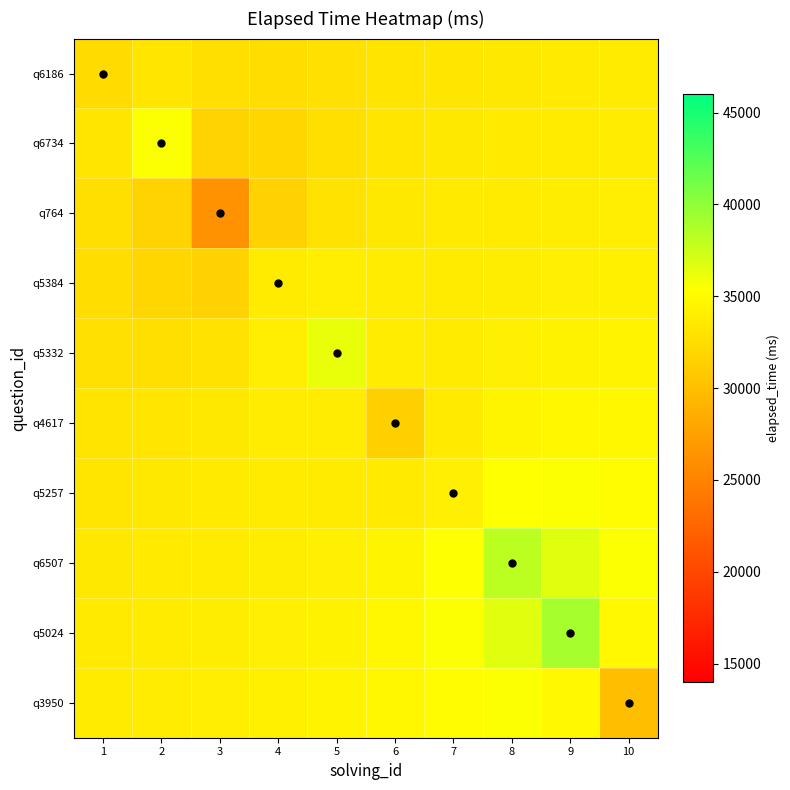

Reading right to left, transcribe all the data shown in this chart.

q6186: 10=33674.4	9=33583.8	8=33460.1	7=33293.4	6=33065.7	5=32770.9	4=32522.3	3=32714.2	2=33178.4	1=32315.2
q6734: 10=33778.0	9=33688.5	8=33562.9	7=33392.0	6=33131.6	5=32667.1	4=31887.9	3=31731.4	2=35464.1	1=33178.4
q764: 10=33913.9	9=33828.3	8=33704.5	7=33563.2	6=33385.8	5=32954.2	4=31614.8	3=26278.0	2=31731.4	1=32714.2
q5384: 10=34092.6	9=34009.7	8=33861.6	7=33729.0	6=33800.9	5=33887.9	4=33711.7	3=31614.8	2=31887.9	1=32522.3
q5332: 10=34336.6	9=34270.3	8=34037.8	7=33688.0	6=33779.9	5=36243.4	4=33887.9	3=32954.2	2=32667.1	1=32770.9
q4617: 10=34677.1	9=34714.4	8=34403.8	7=33617.9	6=31434.2	5=33779.9	4=33800.9	3=33385.8	2=33131.6	1=33065.7
q5257: 10=35105.1	9=35497.8	8=35349.4	7=34024.1	6=33617.9	5=33688.0	4=33729.0	3=33563.2	2=33392.0	1=33293.4
q6507: 10=35442.0	9=36563.7	8=38132.1	7=35349.4	6=34403.8	5=34037.8	4=33861.6	3=33704.5	2=33562.9	1=33460.1
q5024: 10=34781.2	9=39025.9	8=36563.7	7=35497.8	6=34714.4	5=34270.3	4=34009.7	3=33828.3	2=33688.5	1=33583.8
q3950: 10=30014.3	9=34781.2	8=35442.0	7=35105.1	6=34677.1	5=34336.6	4=34092.6	3=33913.9	2=33778.0	1=33674.4